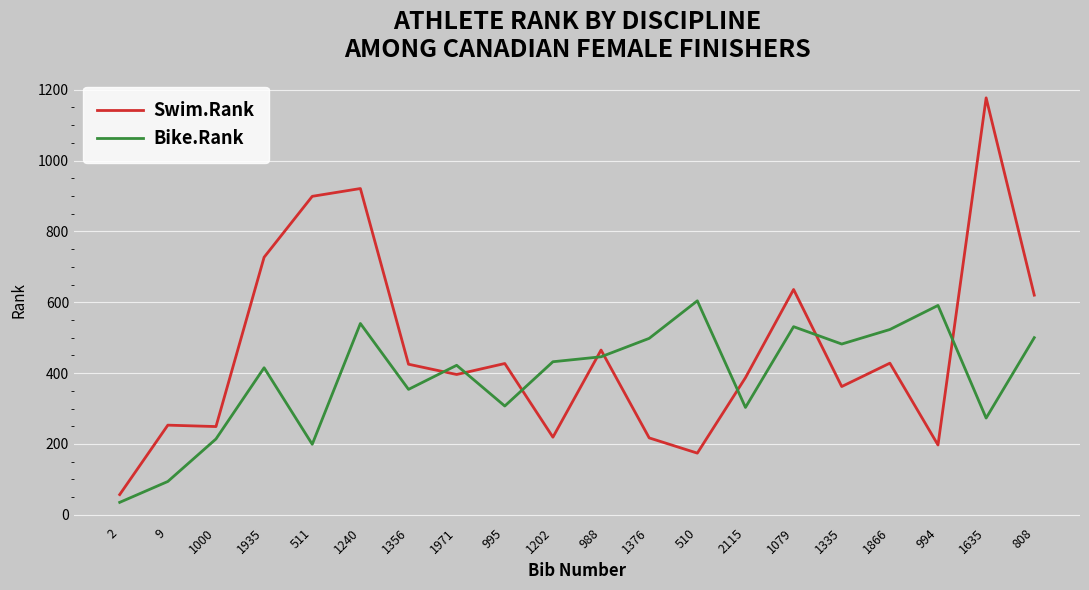

Which series has the widest spread of values?

Swim.Rank